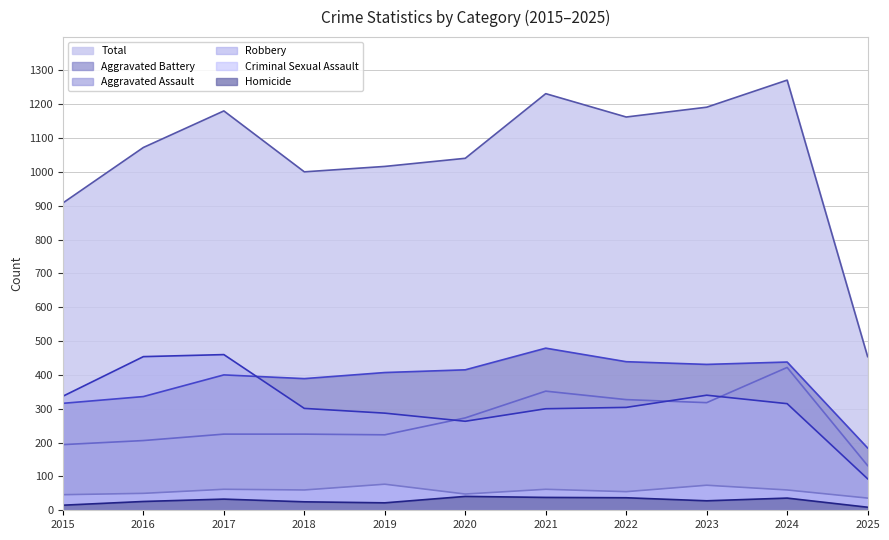

Where does the Homicide series first go above 28?

2017